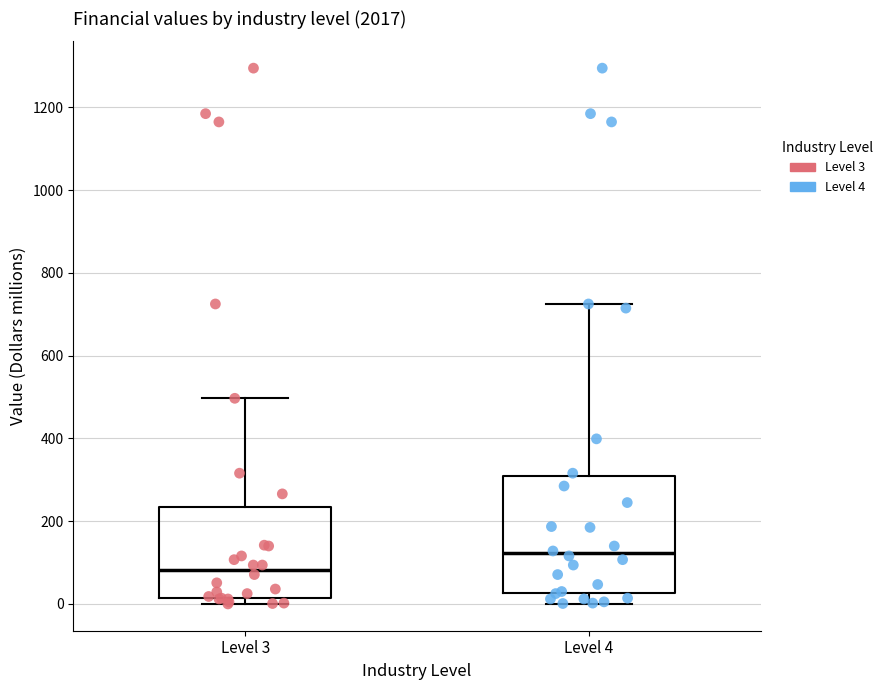

Reading left to right, transcribe this box plot: for each box, give where its median line is, the range the box spans, and where its two whiskers end, as read against the y-axis. The values are not printed on the chart, so give them approximately, as read against the axis.

Level 3: median 80, box 20 to 240, whiskers 0 to 500
Level 4: median 120, box 20 to 300, whiskers 0 to 720